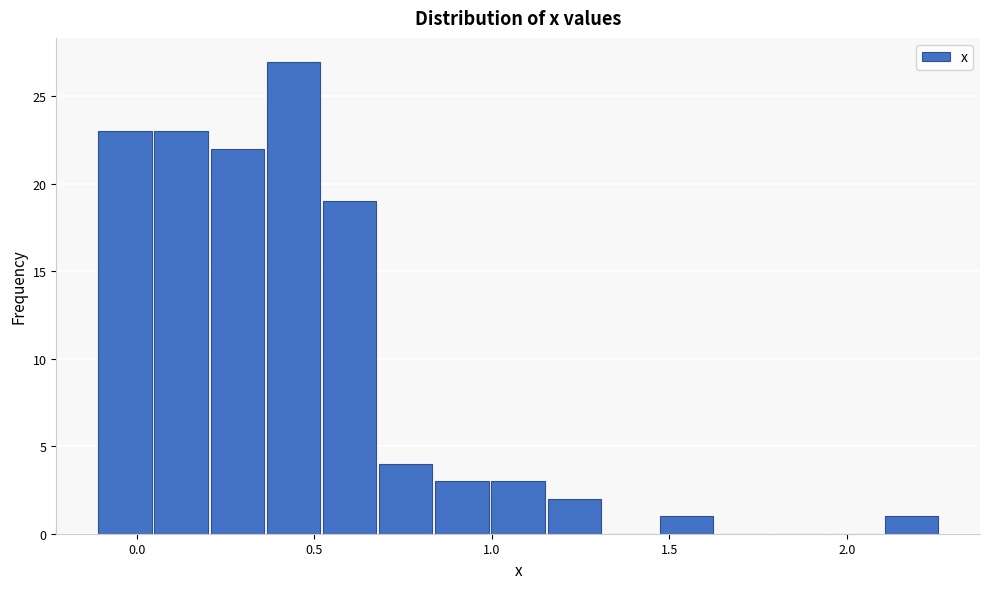

Read against the x-axis, roughly where is the centre of the tallest bar?

0.45